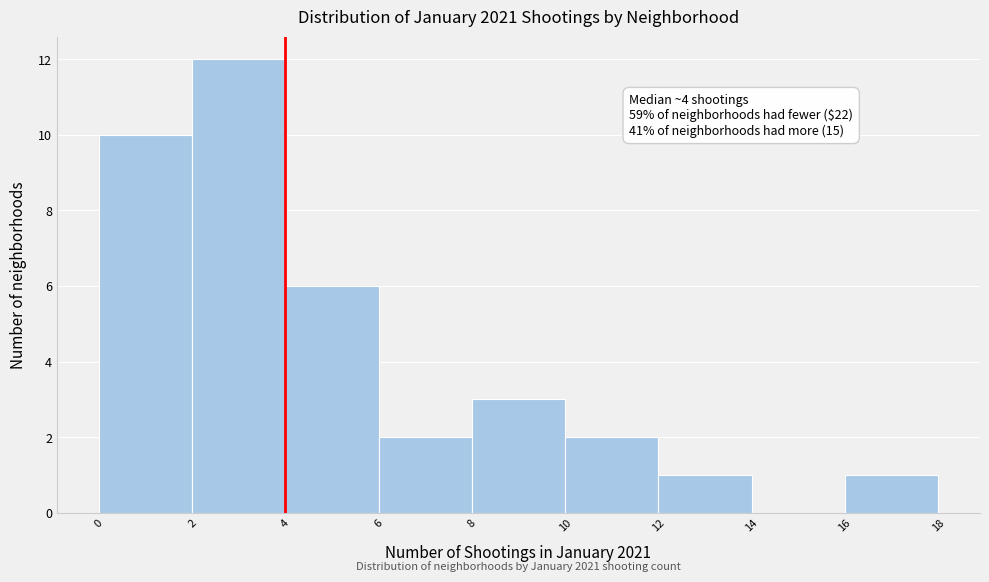

Which range on the x-axis has the tallest bar?

2 to 4